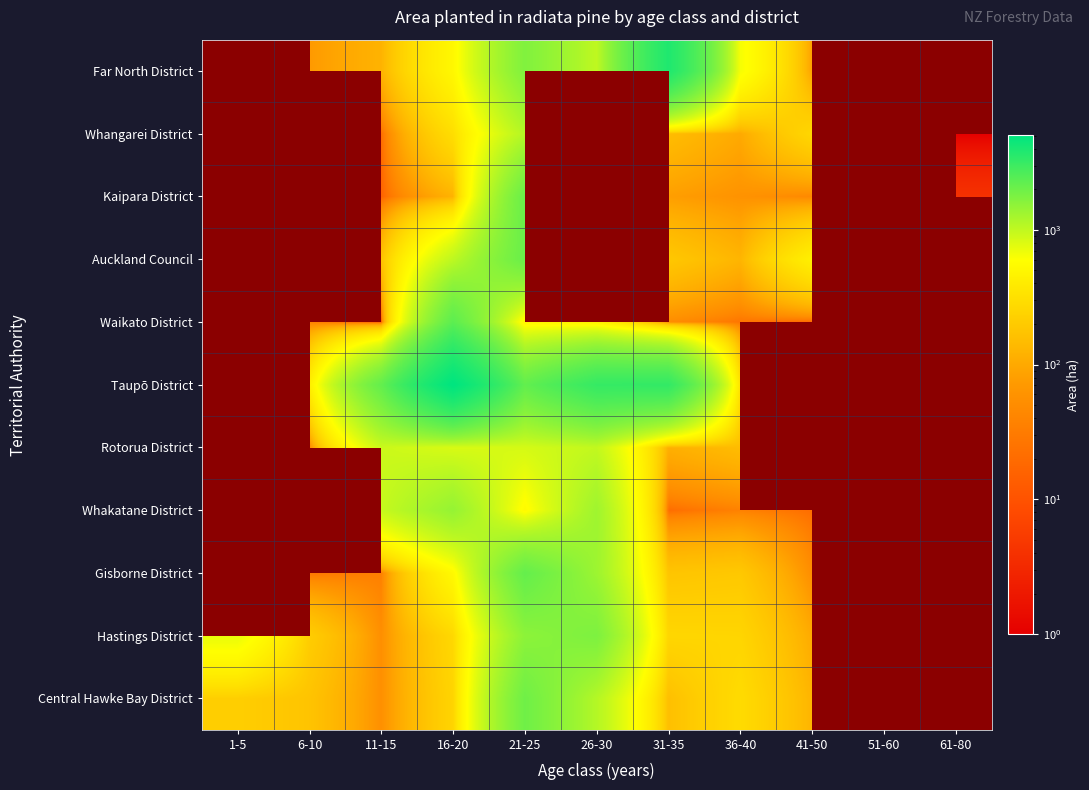

Is it true that Whakatane District equals 1431.6 at 16-20?

True